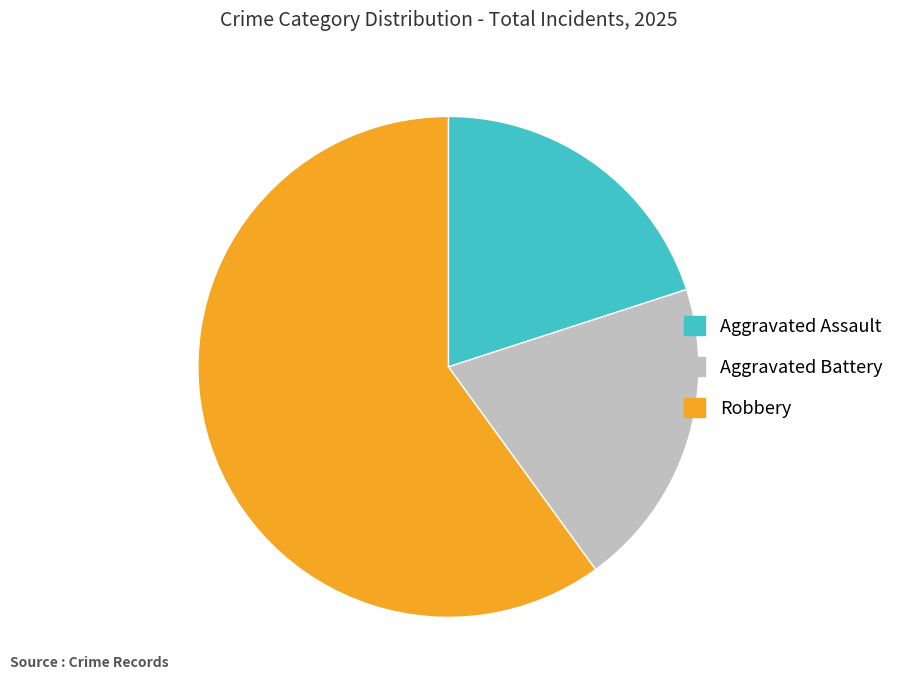

Which category has the biggest portion of the pie?

Robbery